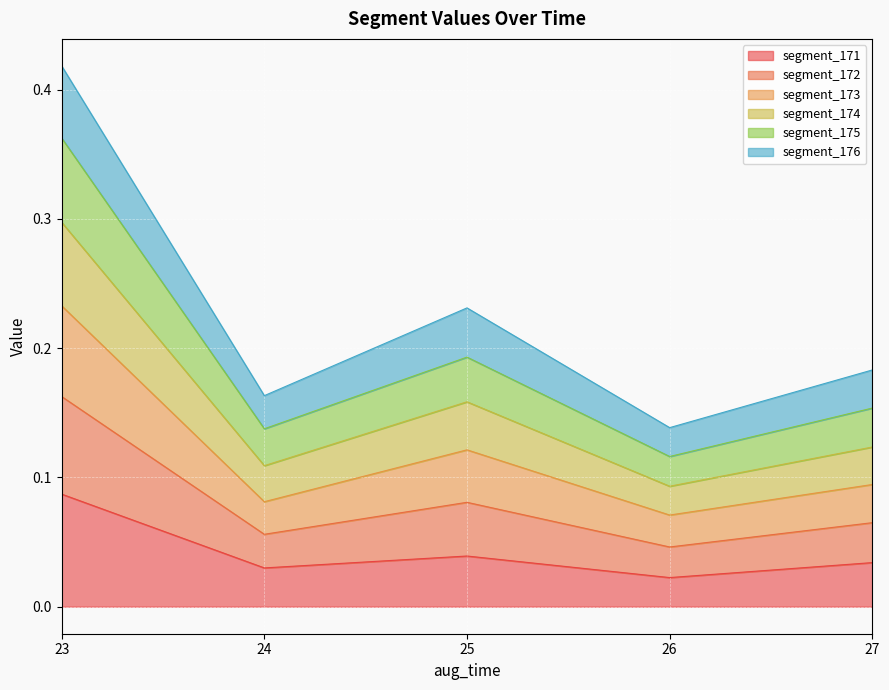

At which category is the sum across all series the highest?

23